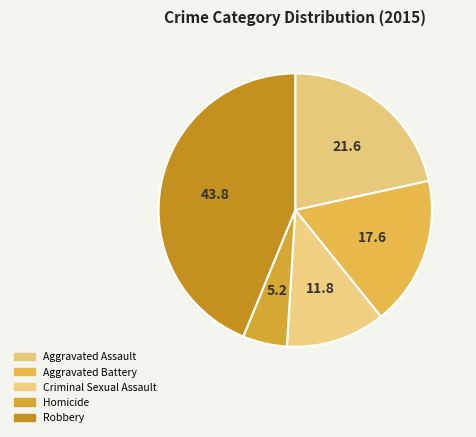

To the nearest percent, what is the difference between the largest and smallest slice percentages?

39%